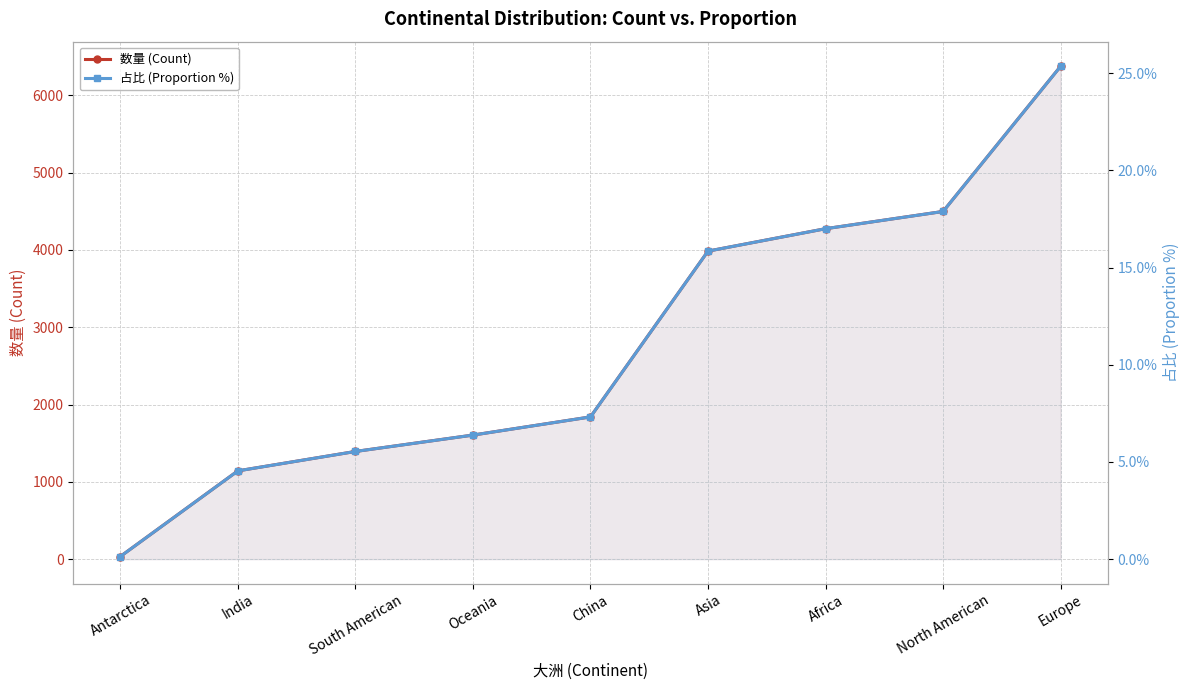

What is the total value across all series at Africa?

4292.0